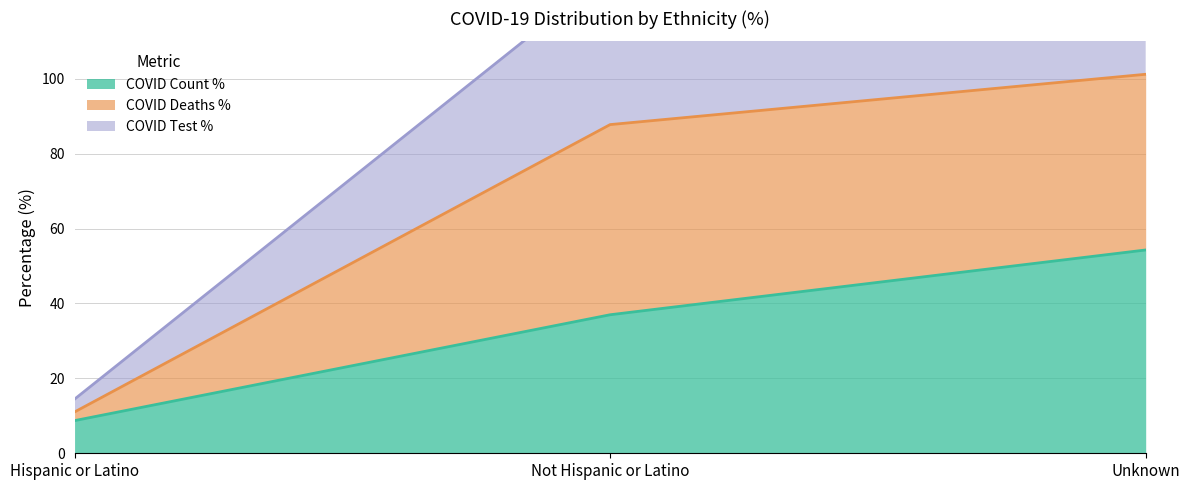

True or false: COVID_COUNT_PCT has a value of 54.0 at Not Hispanic or Latino.

False